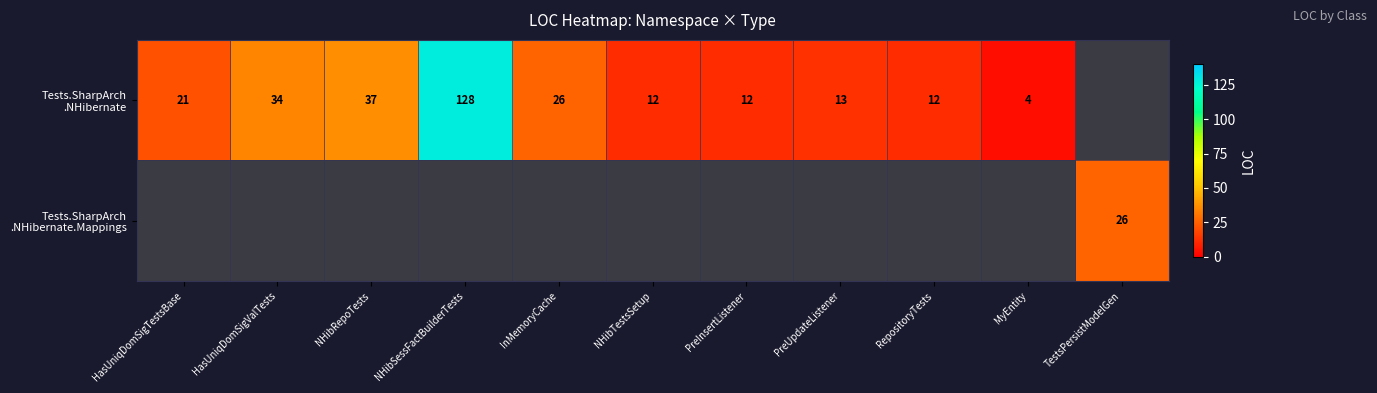

What is the difference between the maximum and minimum values in the Tests.SharpArch .NHibernate series?

128